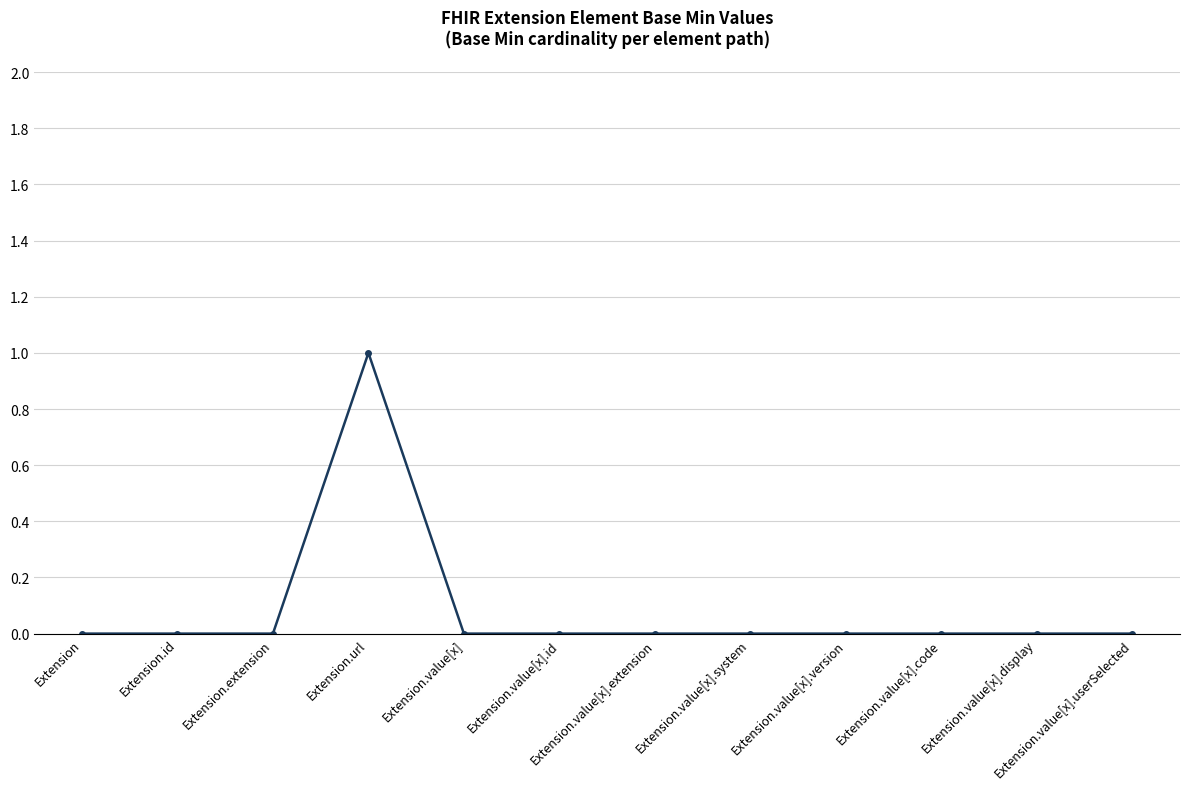

Reading left to right, what are all the values shown in this chart?

Extension=0	Extension.id=0	Extension.extension=0	Extension.url=1	Extension.value[x]=0	Extension.value[x].id=0	Extension.value[x].extension=0	Extension.value[x].system=0	Extension.value[x].version=0	Extension.value[x].code=0	Extension.value[x].display=0	Extension.value[x].userSelected=0